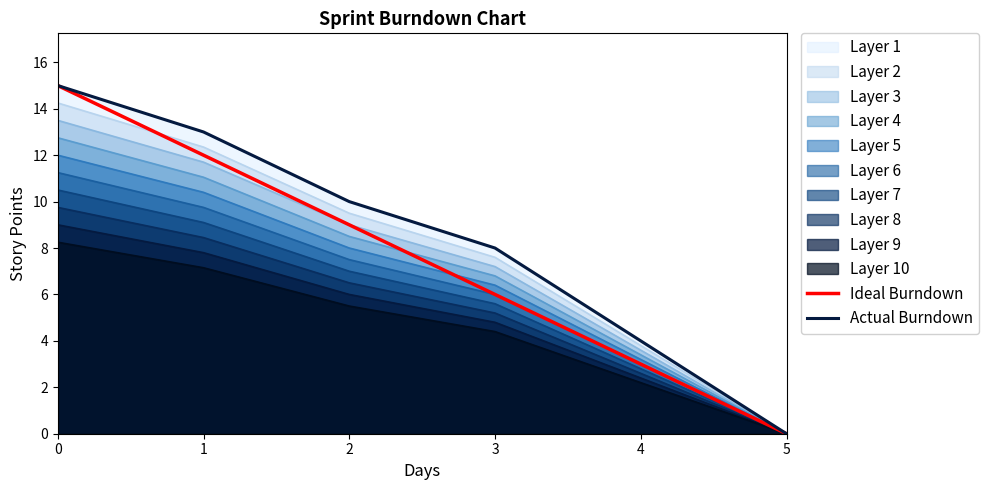

Does the chart display data point markers on the line(s)?

No